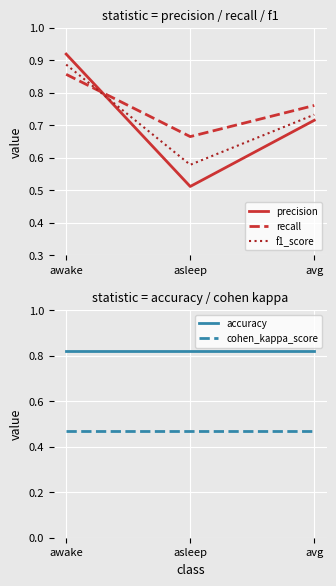

Which has a higher value, asleep or awake?

awake